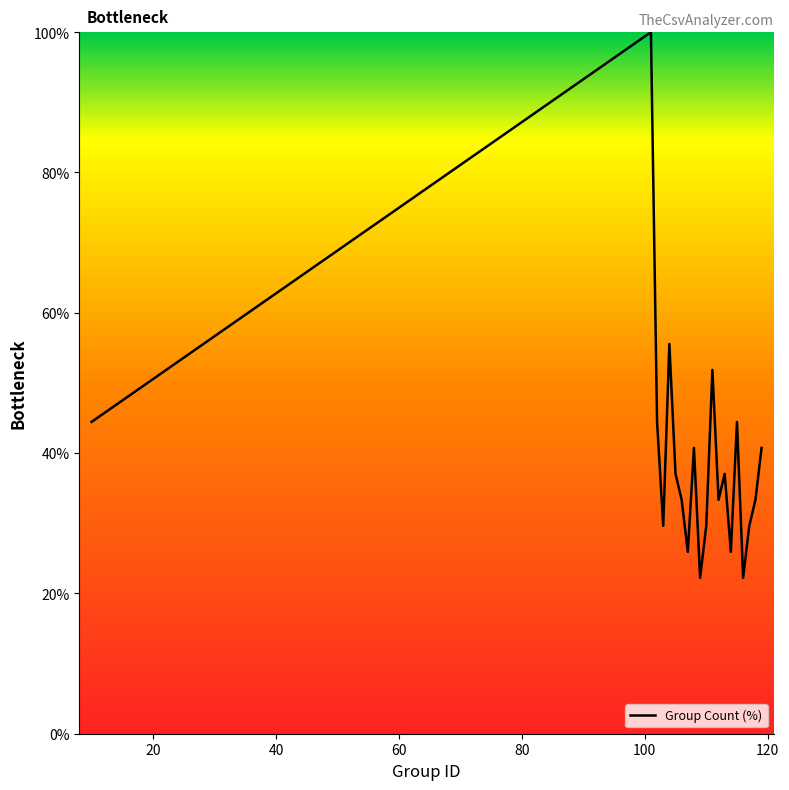

What is the maximum value shown in the chart?

100.0